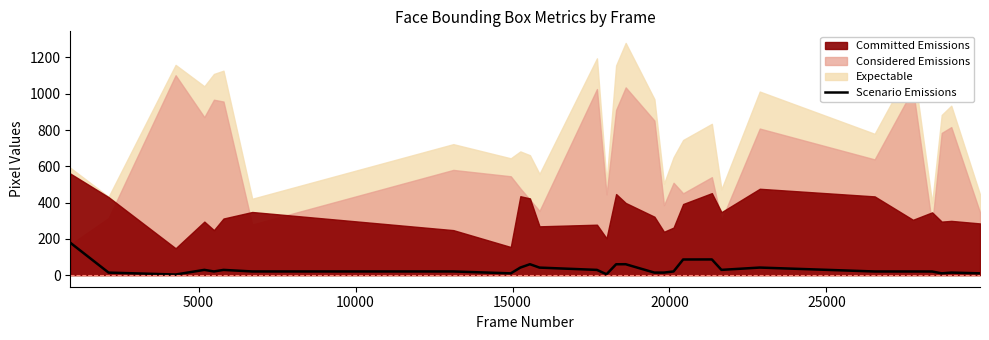

What is the smallest value displayed?

3.2